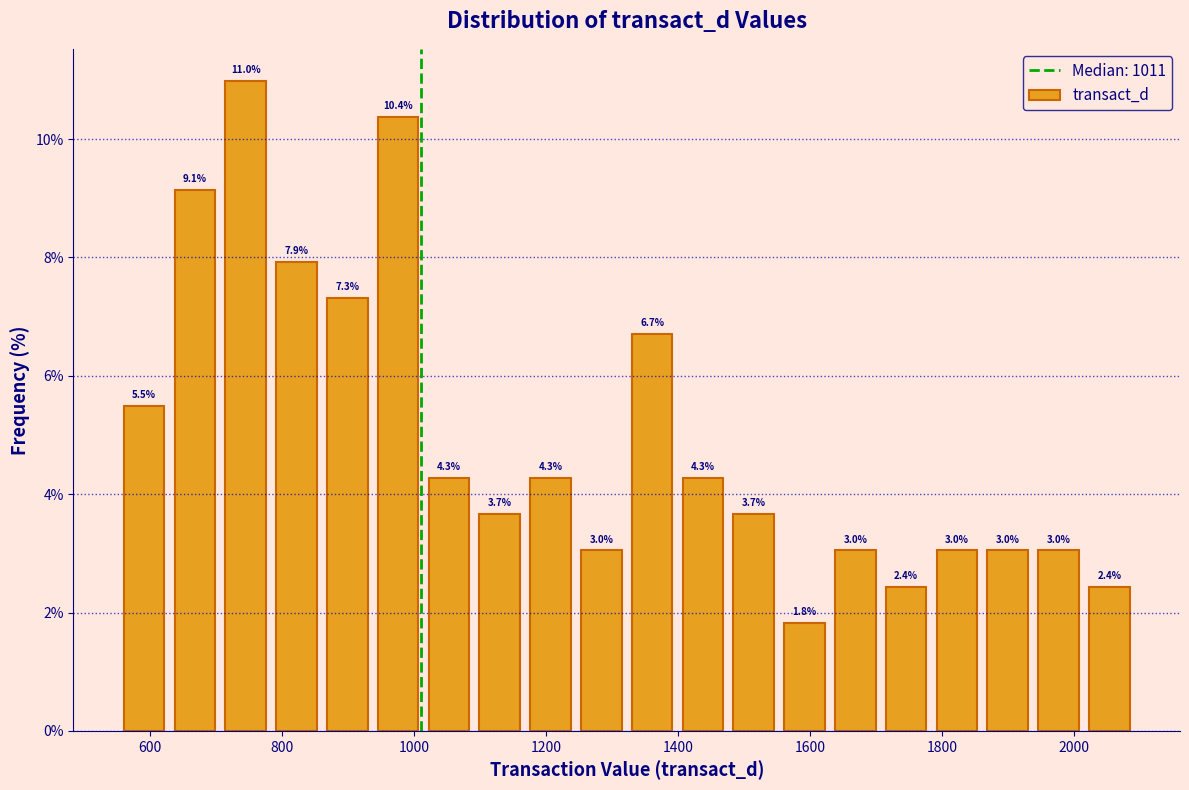

Around what value on the x-axis is the tallest bar? Give the approximate position of its centre, as read against the axis.

740